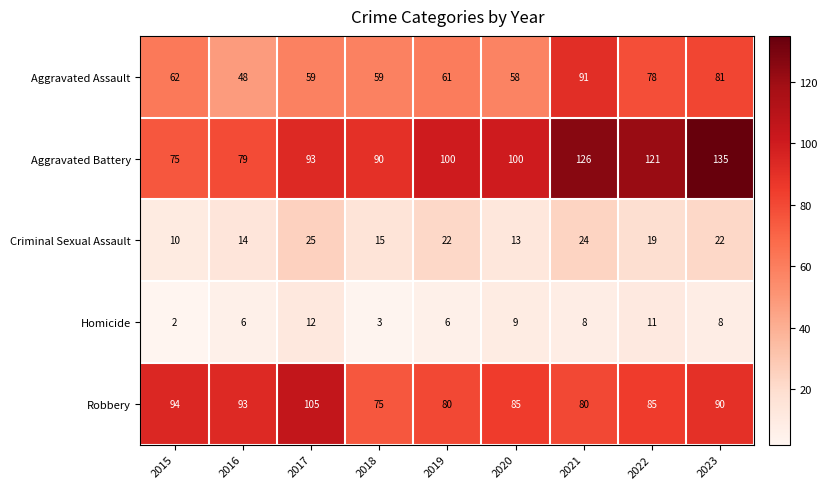

What is the difference between the second highest and minimum values in the Criminal Sexual Assault series?

14